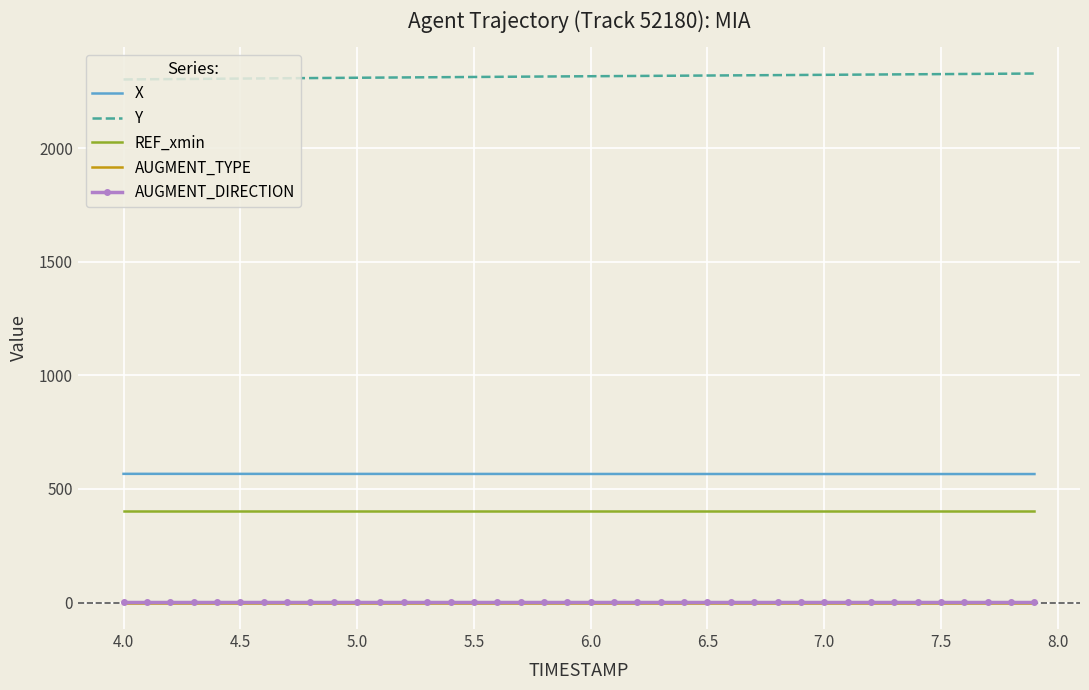

True or false: AUGMENT_DIRECTION and Y intersect in this chart.

False